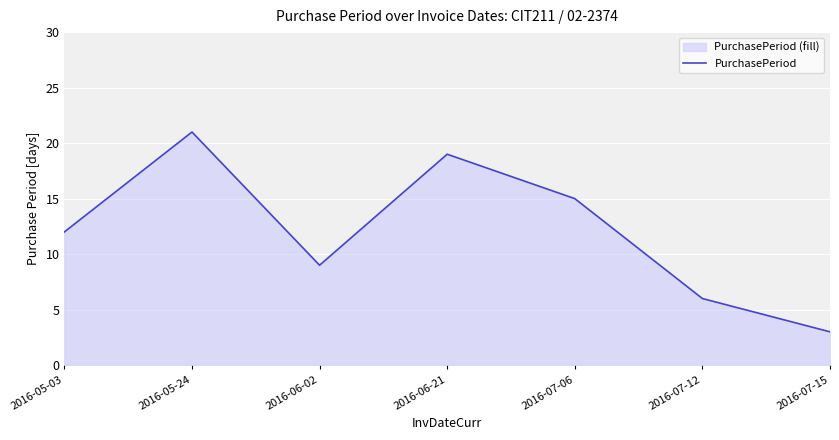

How many interior local valleys (lower than both neighbors) does the data have?

1